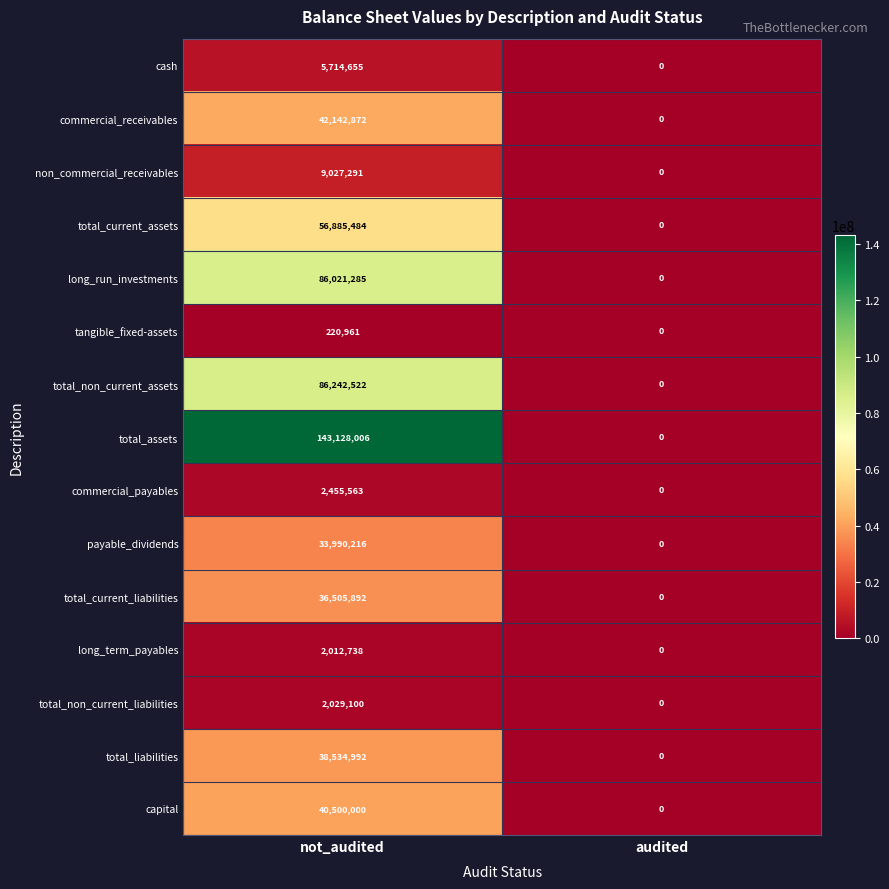

List the labels in order of payable_dividends value, largest first.

not_audited, audited